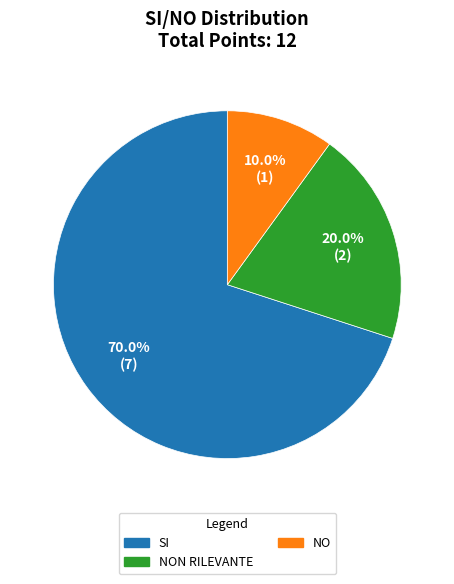

Is there a majority slice in this chart?

Yes